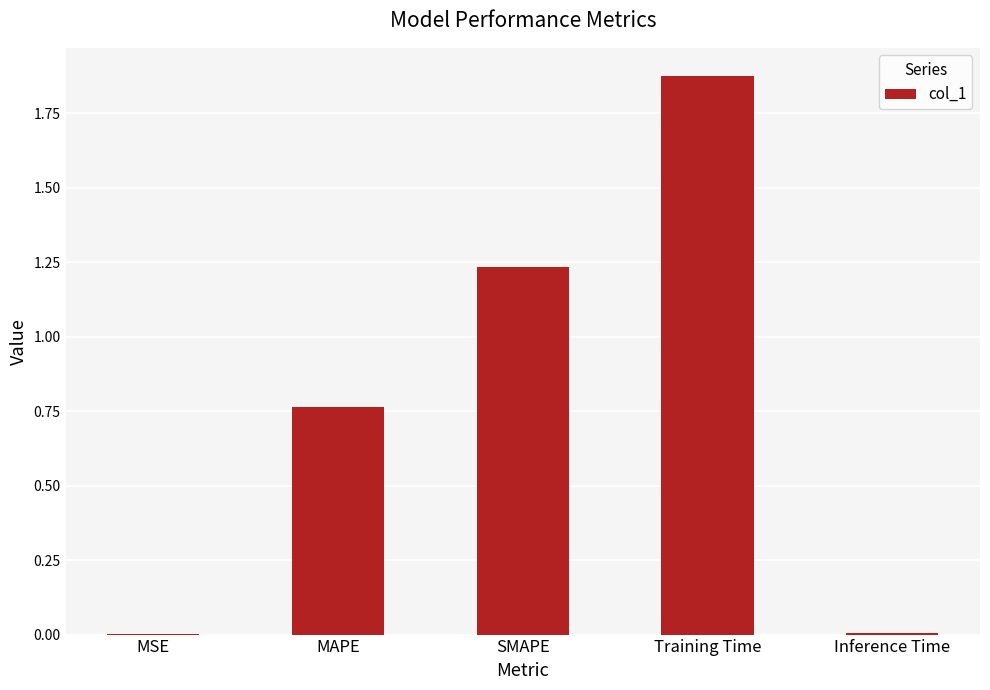

The value at MAPE is 1.1. True or false?

False